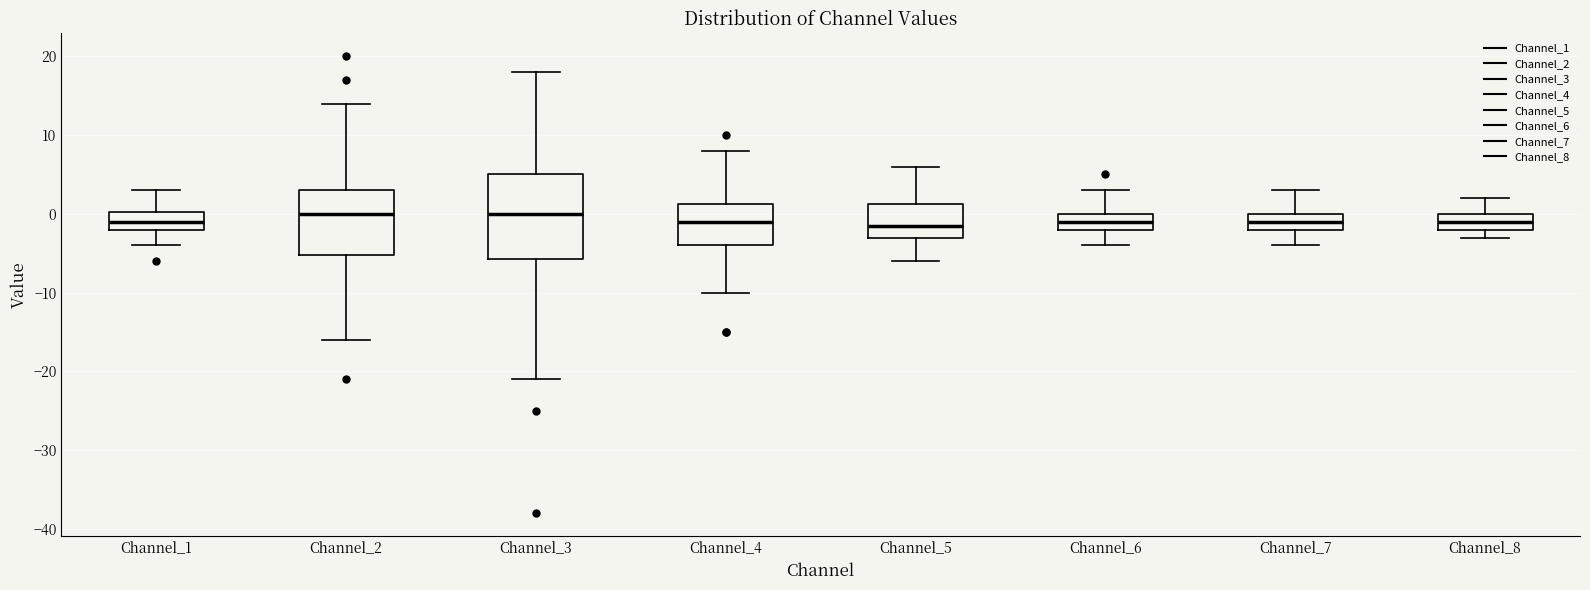

Where does the median line of the box for Channel_6 sit on the y-axis? The values are not printed on the chart, so give them approximately, as read against the axis.

-1